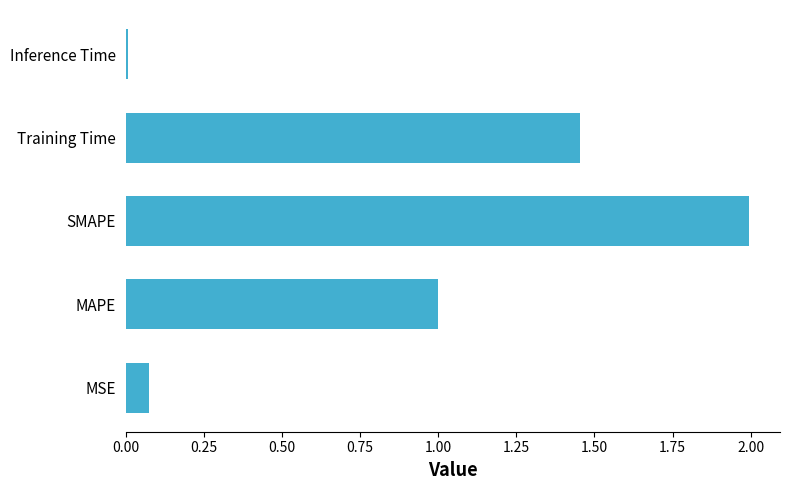

List the labels in order of value, smallest first.

Inference Time, MSE, MAPE, Training Time, SMAPE